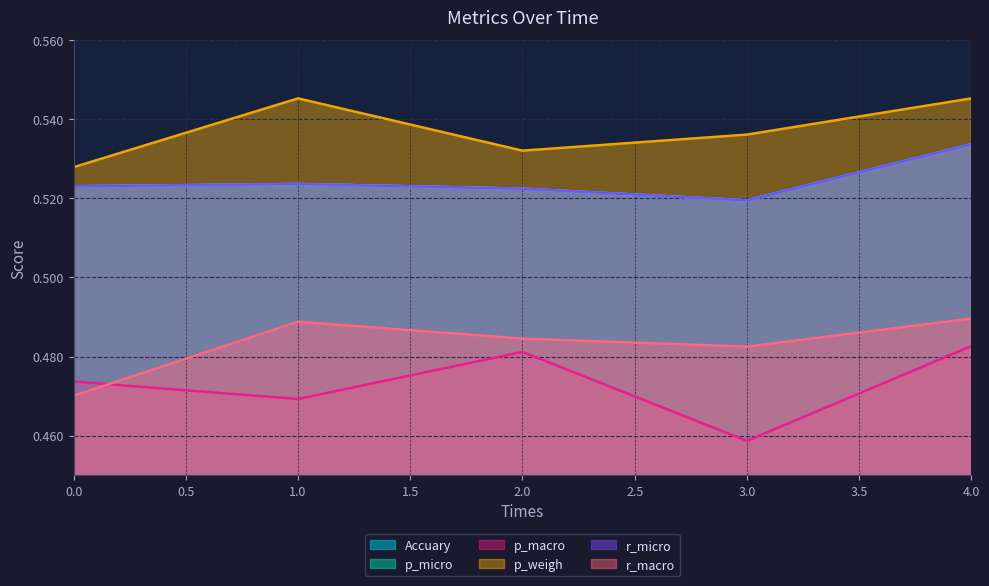

True or false: p_macro and Accuary cross at least once.

False